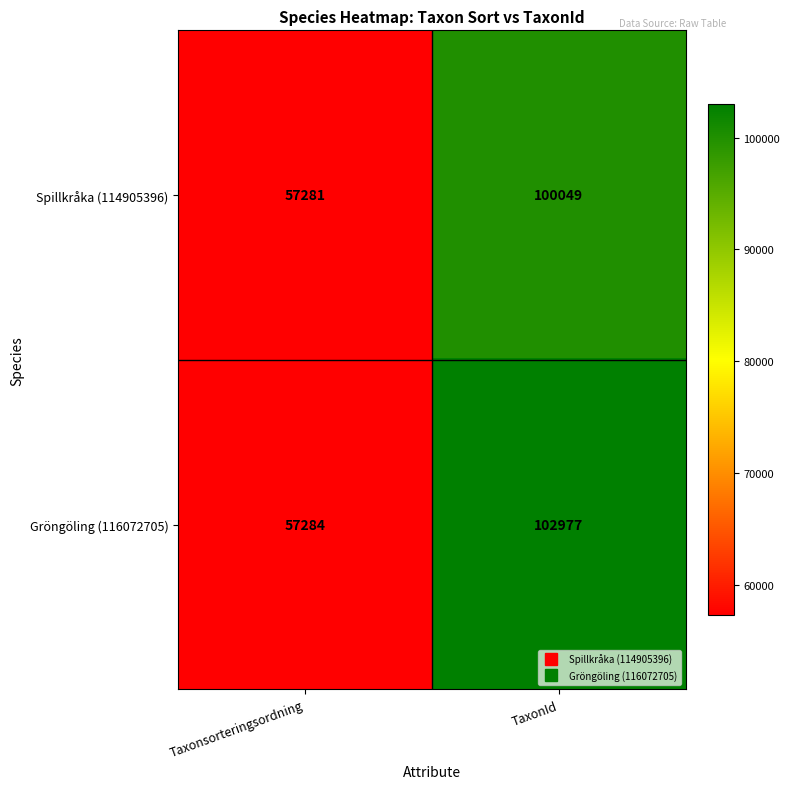

Which label corresponds to the largest value in the chart?

TaxonId